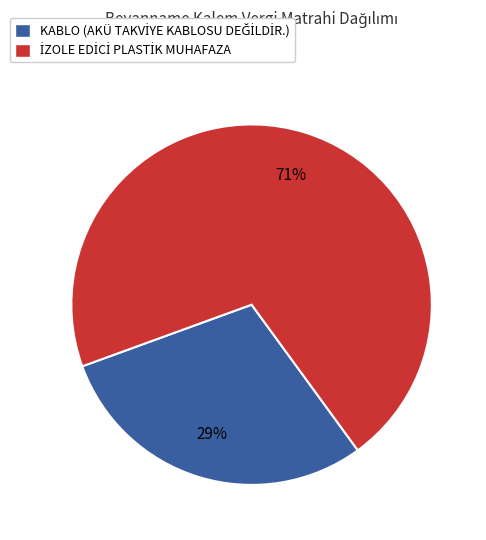

Is there any slice that represents more than half of the pie?

Yes